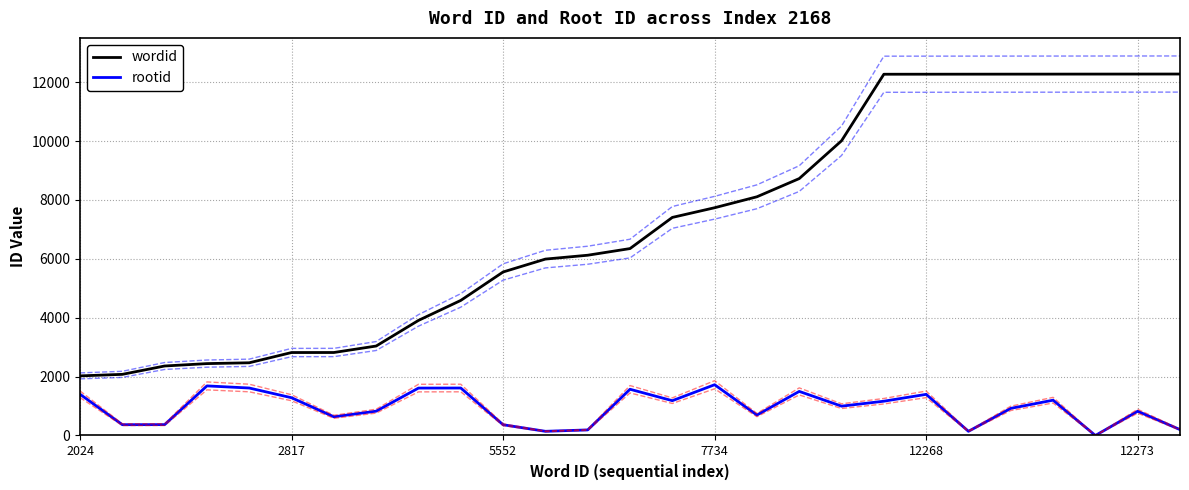

Reading right to left, extract all data points from this chart.

wordid: 12274	12273	12272	12271	12270	12269	12268	12267	10008	8724	8106	7734	7405	6347	6121	5990	5552	4587	3908	3038	2818	2817	2469	2441	2360	2076	2024
rootid: 200	823	0	1199	921	142	1397	1164	996	1497	694	1724	1182	1570	189	142	365	1612	1610	826	635	1282	1612	1684	369	367	1400